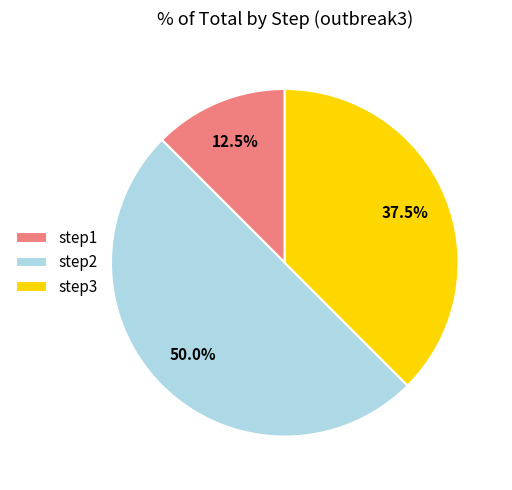

What percentage do step3 and step2 together represent?

87.5%